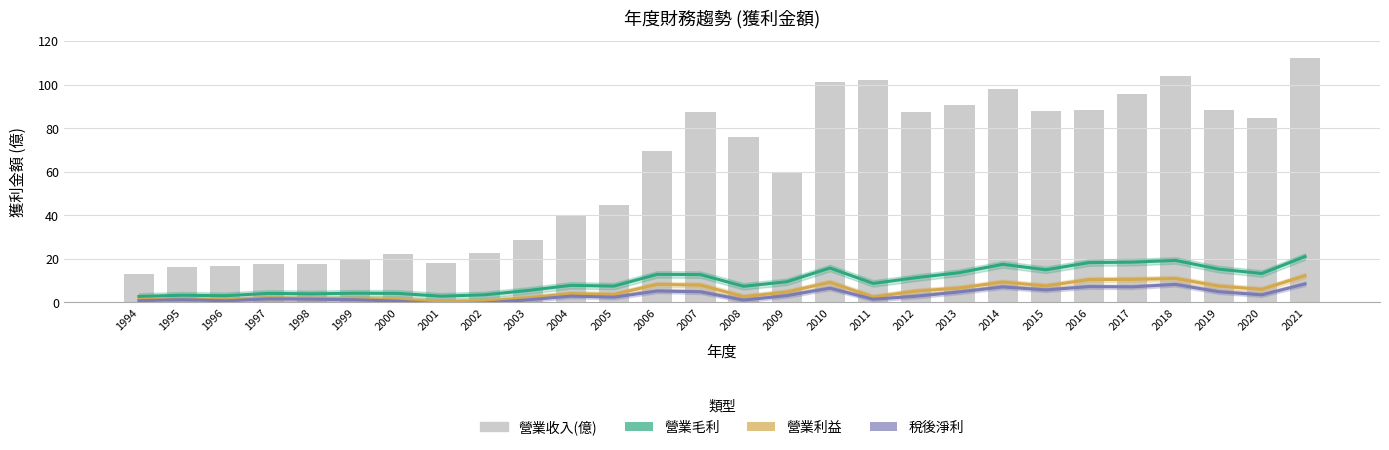

What is the approximate value of 營業利益 at 1994?

1.4